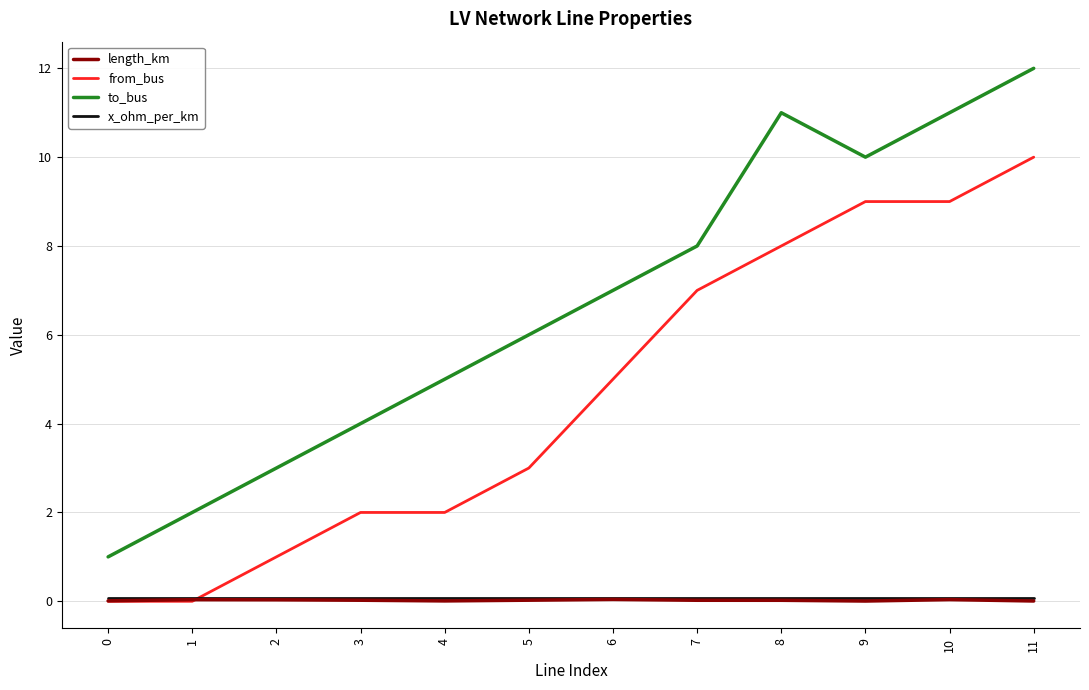

Reading left to right, list all the values displayed in this chart.

length_km: 0.0	0.0	0.0	0.0	0.0	0.0	0.0	0.0	0.0	0.0	0.0	0.0
from_bus: 0.0	0.0	1.0	2.0	2.0	3.0	5.0	7.0	8.0	9.0	9.0	10.0
to_bus: 1.0	2.0	3.0	4.0	5.0	6.0	7.0	8.0	11.0	10.0	11.0	12.0
x_ohm_per_km: 0.1	0.1	0.1	0.1	0.1	0.1	0.1	0.1	0.1	0.1	0.1	0.1